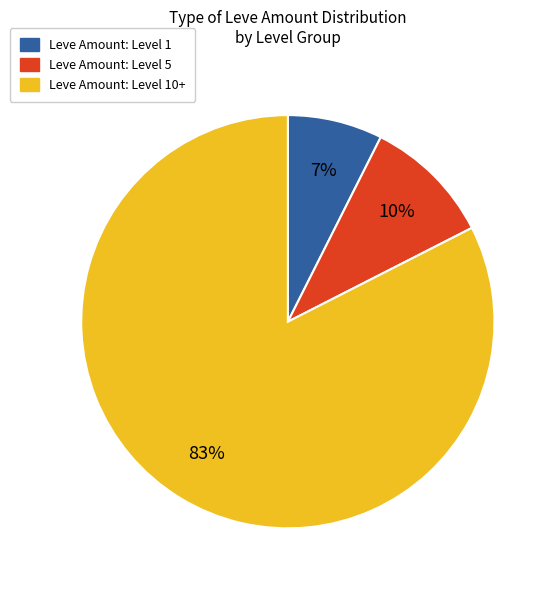

Does any single category account for the majority?

Yes